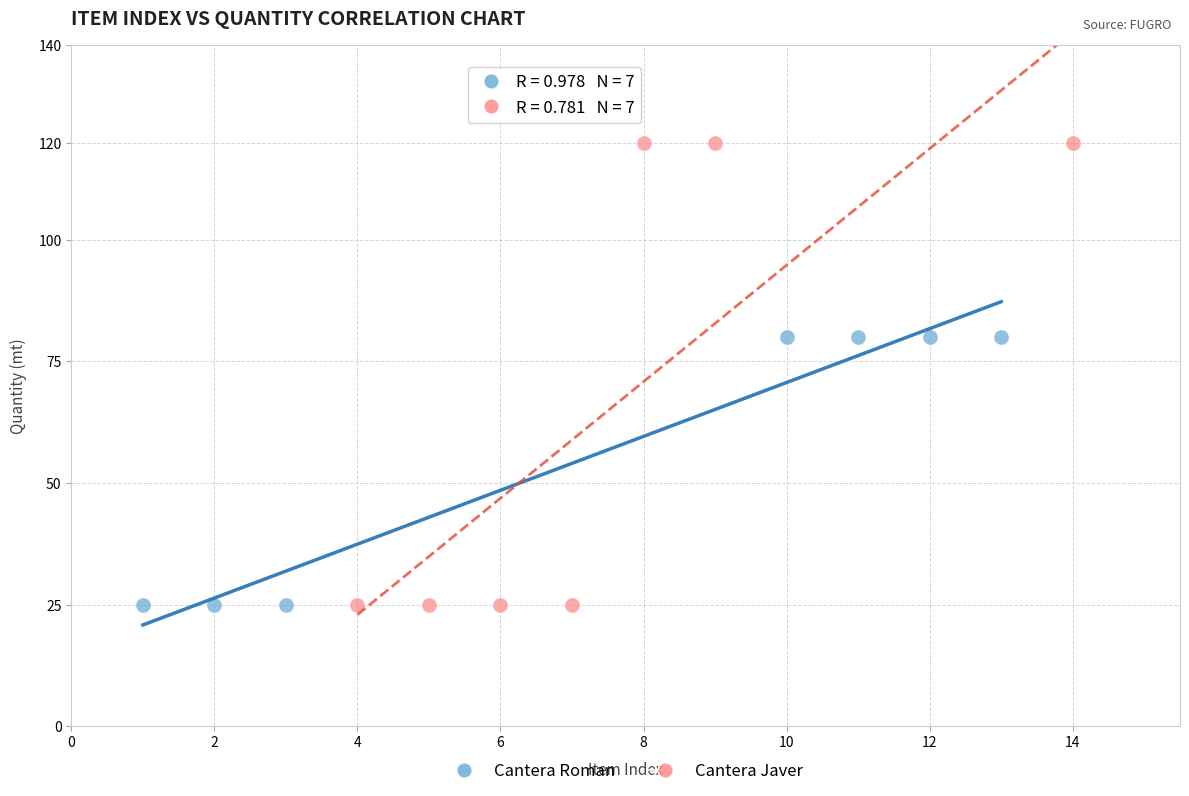

Which series contains the highest Y value?

Cantera Javer